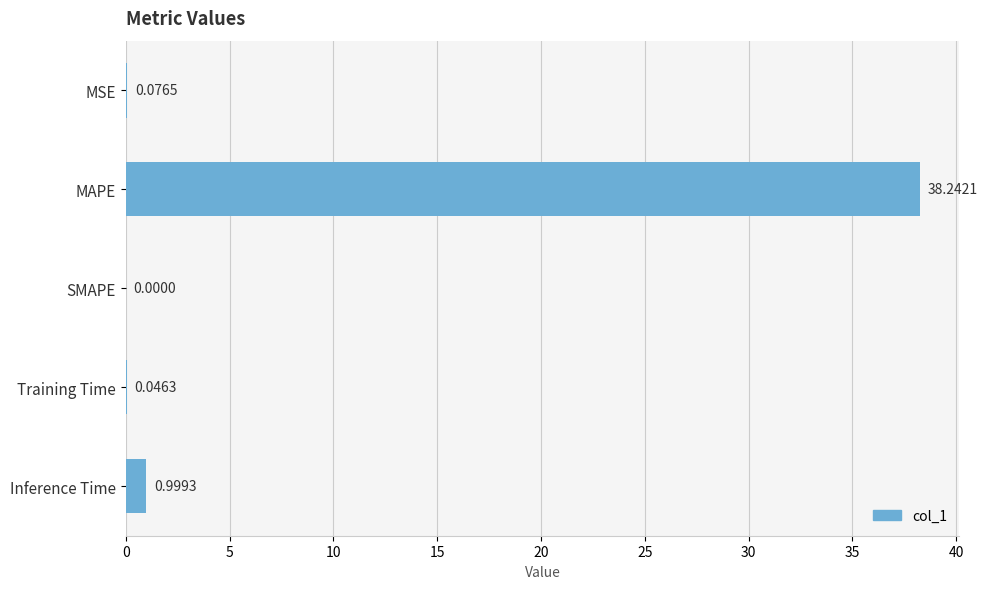

What is the sum of all values?

39.4